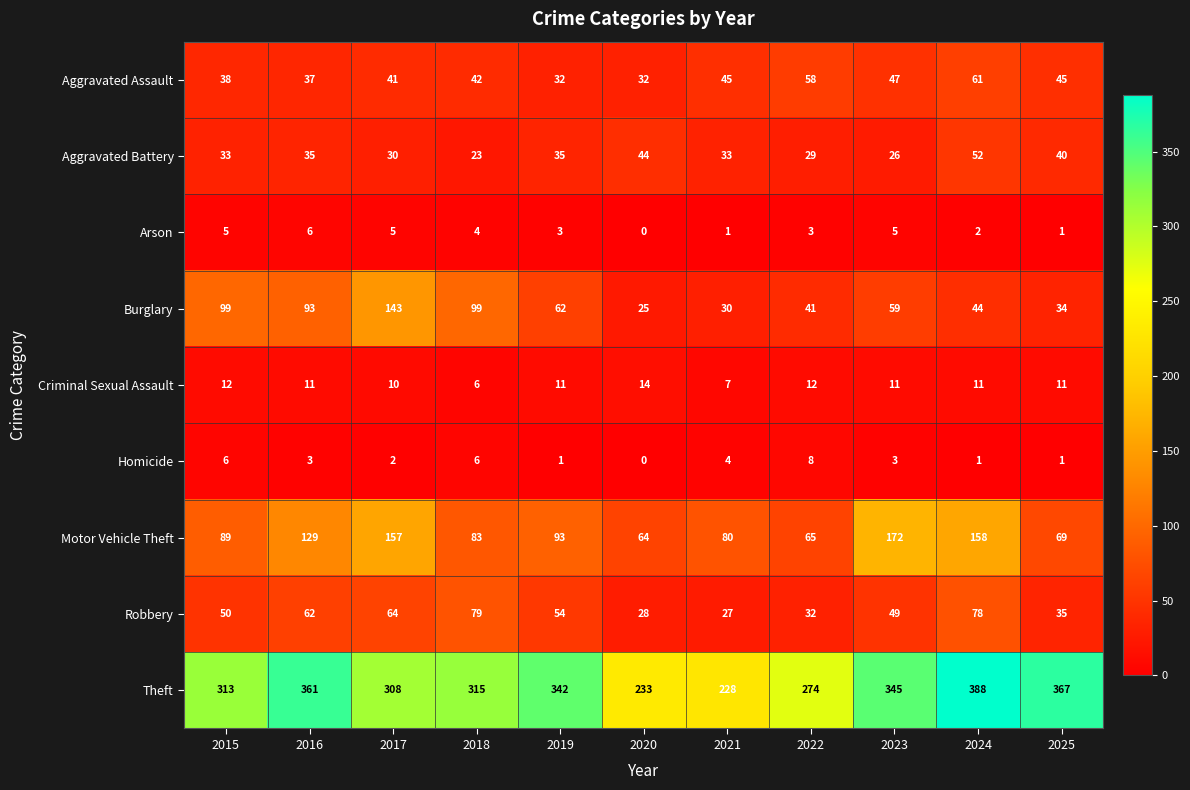

Rank the series at 2015 from highest to lowest value.

Theft, Burglary, Motor Vehicle Theft, Robbery, Aggravated Assault, Aggravated Battery, Criminal Sexual Assault, Homicide, Arson